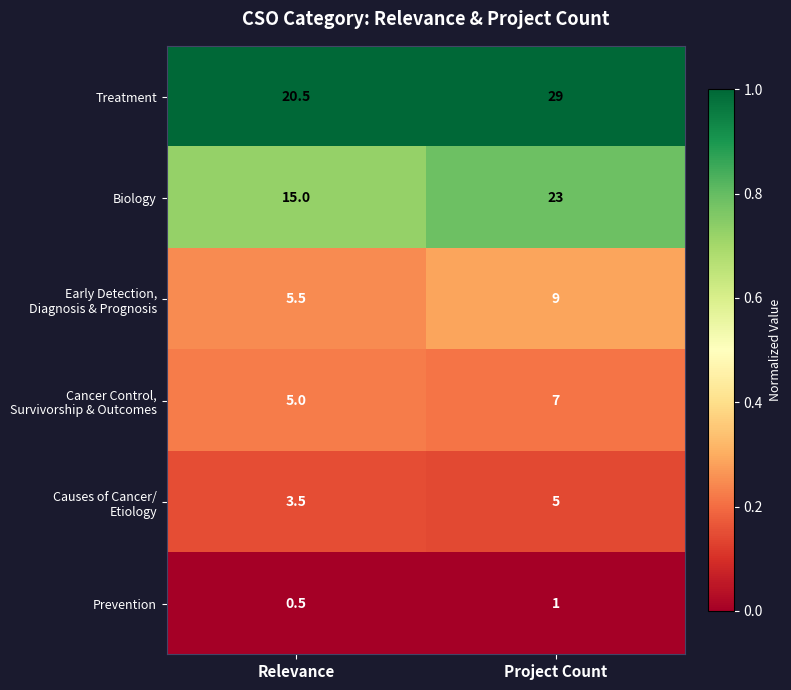

At how many categories does at least one series exceed 0?

2